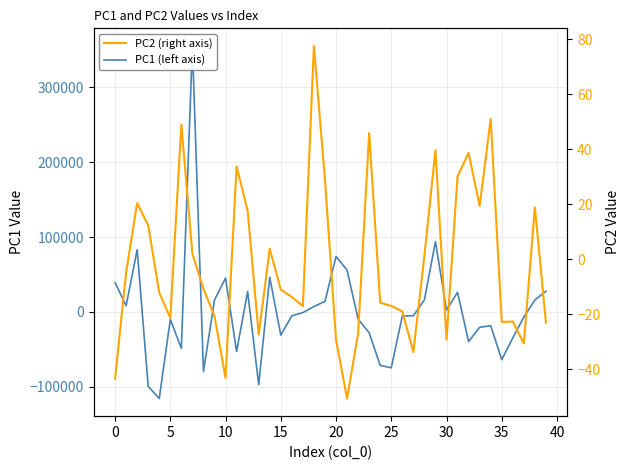

How many lines are shown in the chart?

2